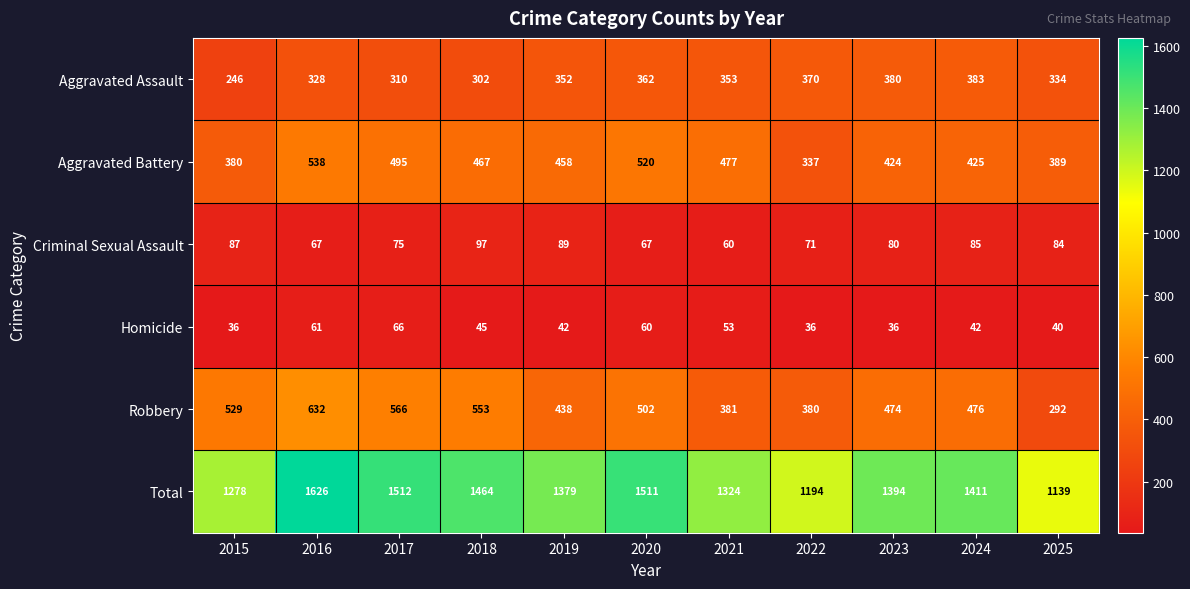

At how many categories does at least one series exceed 856?

11